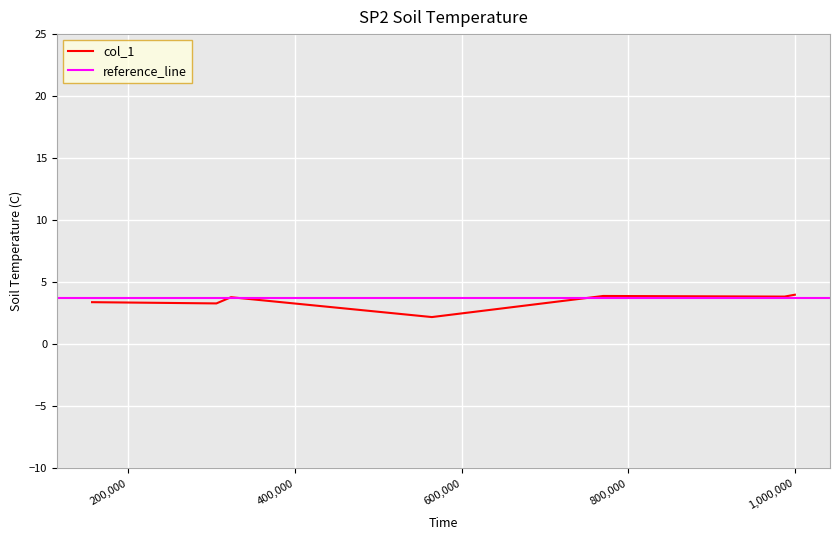

What is the value of the 1st point from the left?

3.4